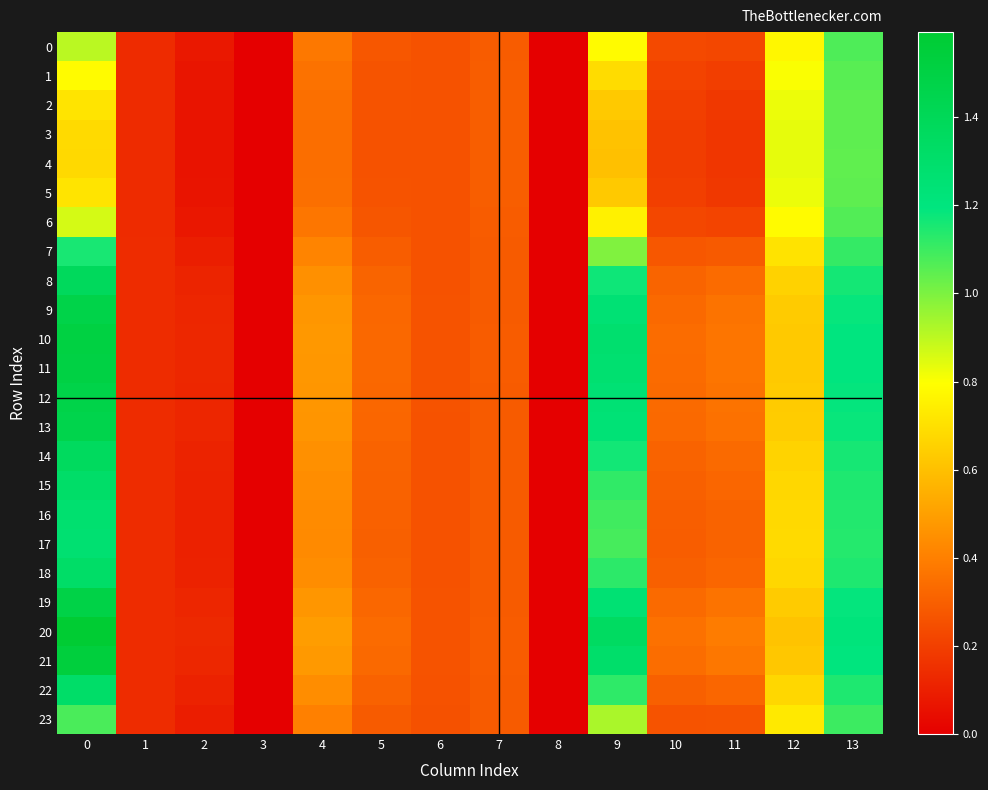

What is the total value across all series at 5?

7.2